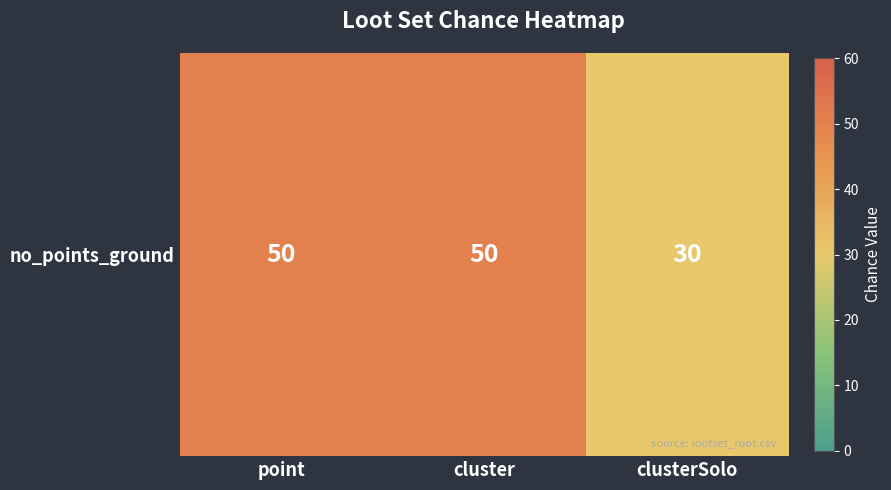

List the labels in order of value, largest first.

point, cluster, clusterSolo